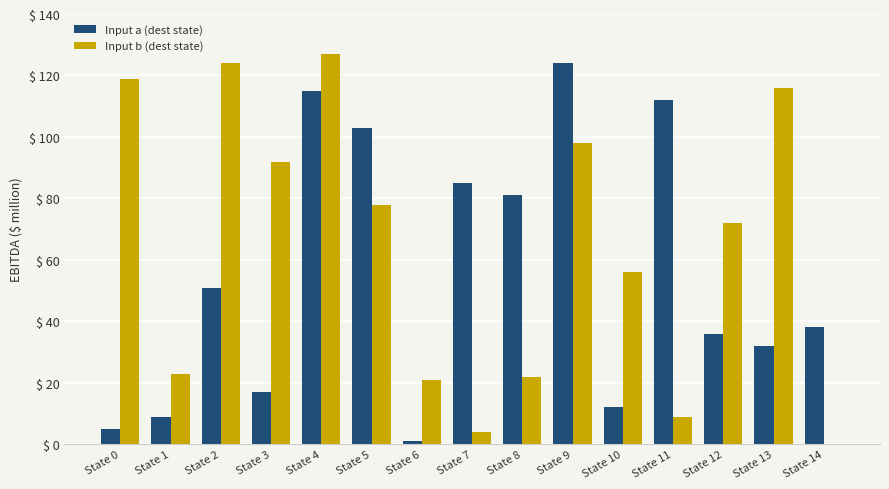

Which series has the largest total across all categories?

Input b (dest state)